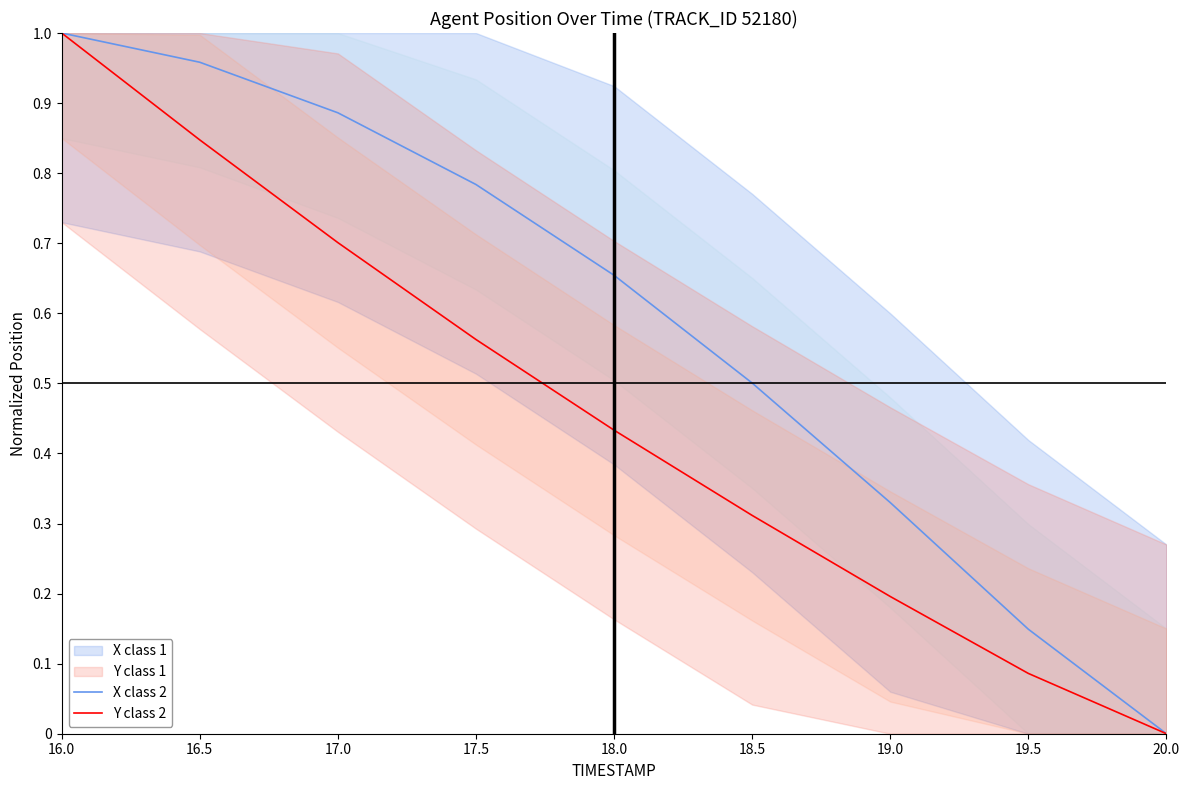

Which series changed the most between 19.0 and 19.5?

X class 2